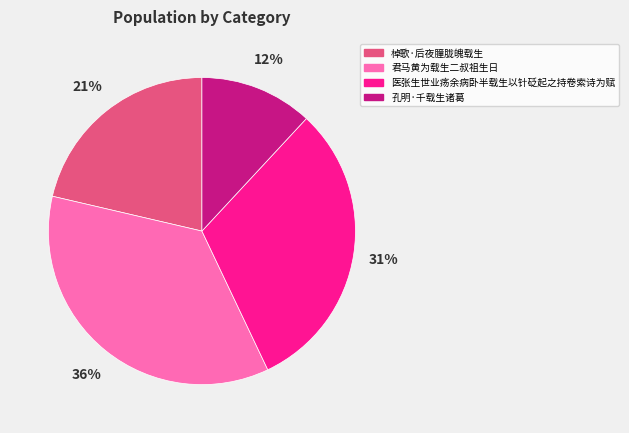

Do 医张生世业疡余病卧半载生以针砭起之持卷索诗为赋 and 君马黄为载生二叔祖生日 together represent more than half of the pie?

Yes